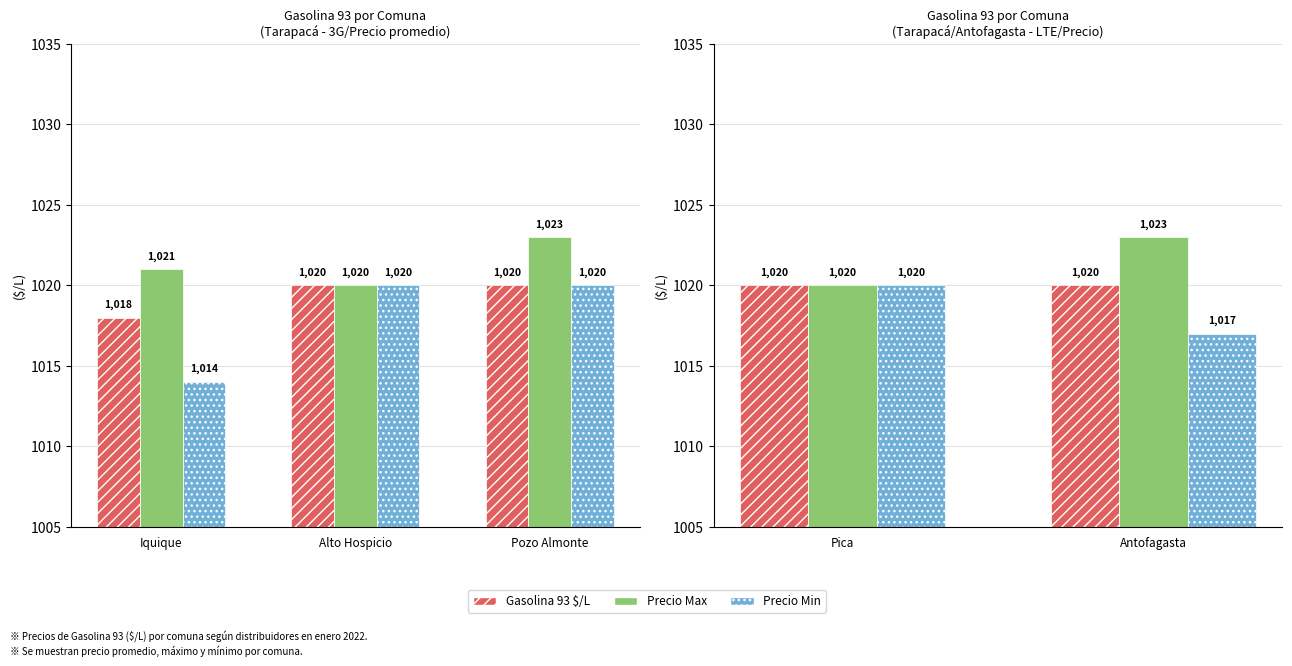

Rank the series at Antofagasta from lowest to highest value.

Precio Min, Gasolina 93 $/L, Precio Max